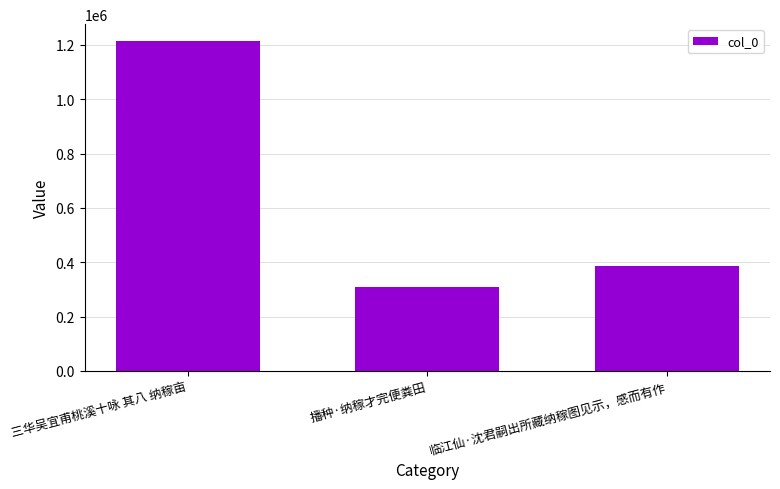

What is the change in value from 三华吴宜甫桃溪十咏 其八 纳稼亩 to 临江仙·沈君嗣出所藏纳稼图见示，感而有作?

-829536